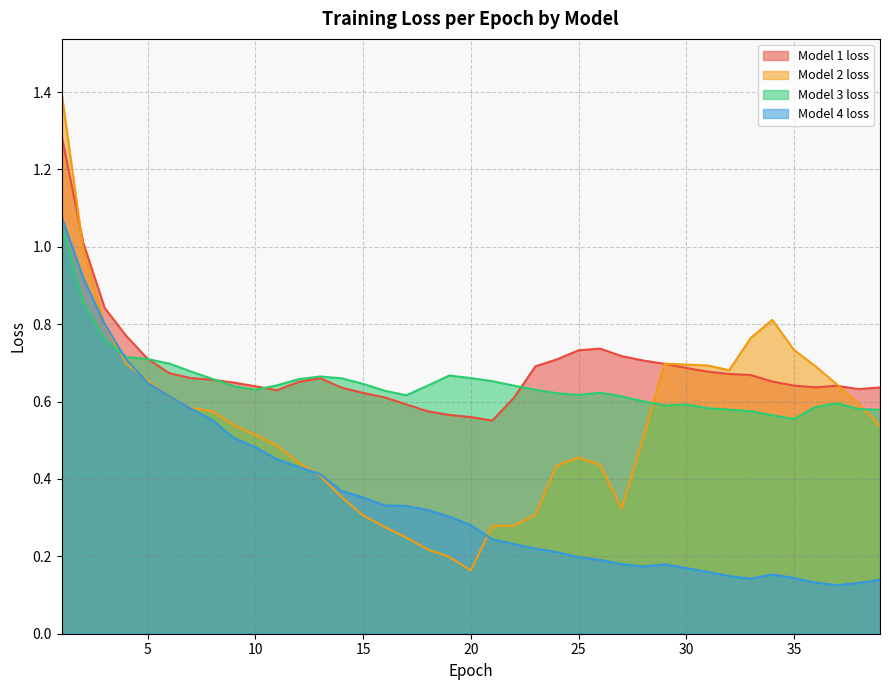

Does the chart have visible grid lines?

Yes